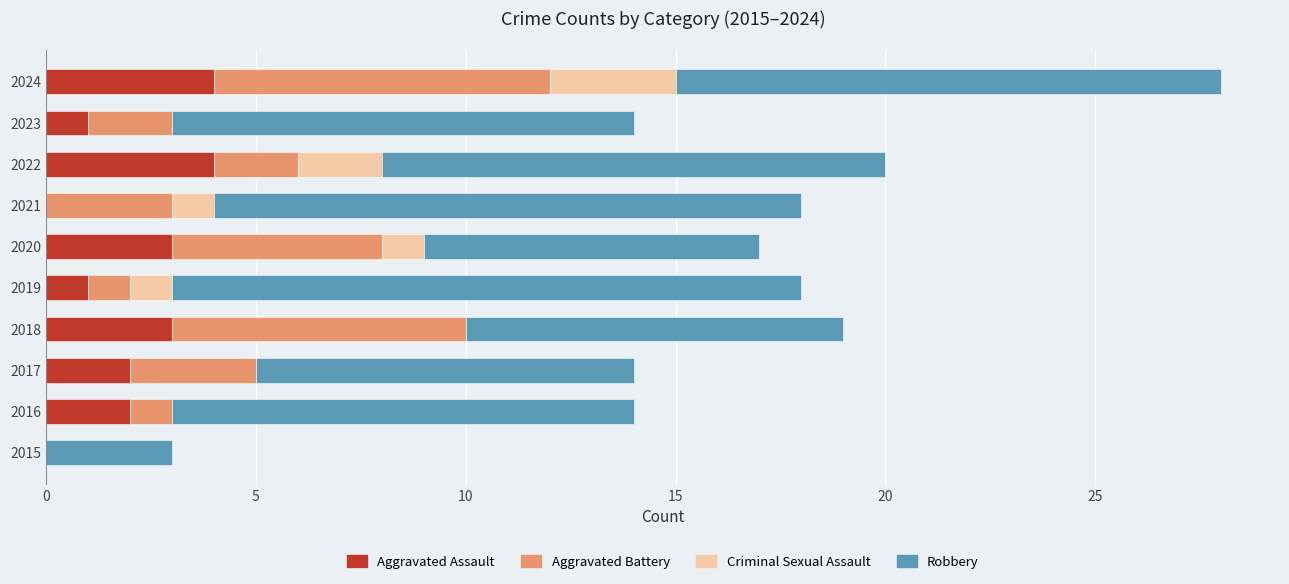

At which category is the sum across all series the highest?

2024